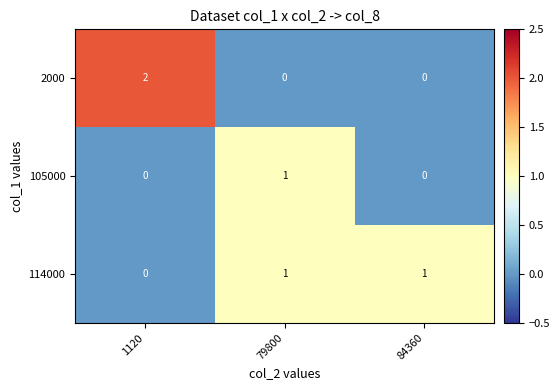

How many 114000 values are between 0 and 1?

3